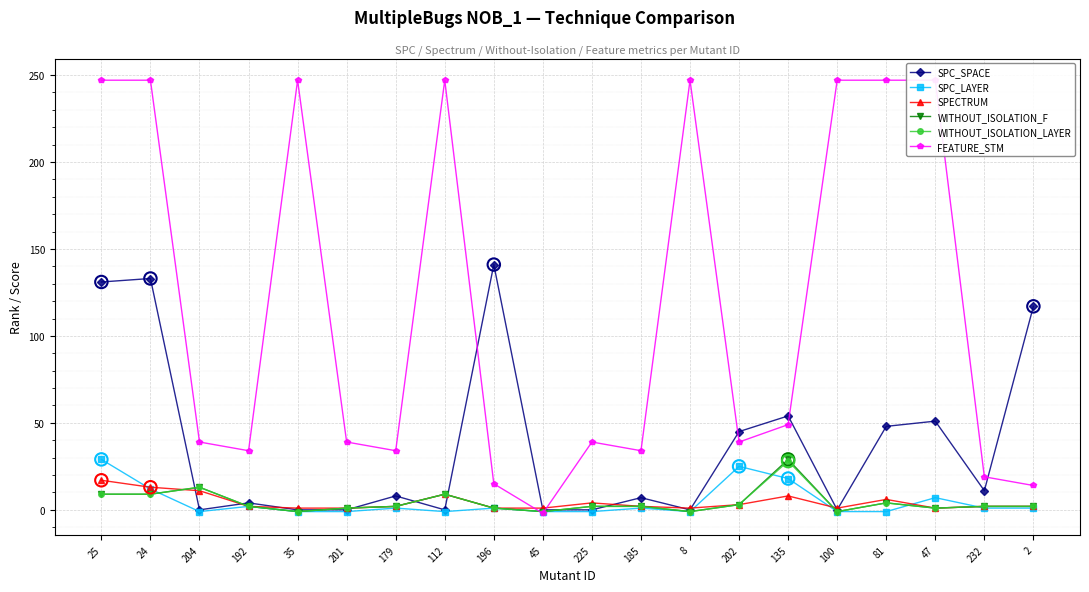

At which category is the sum across all series the highest?

25